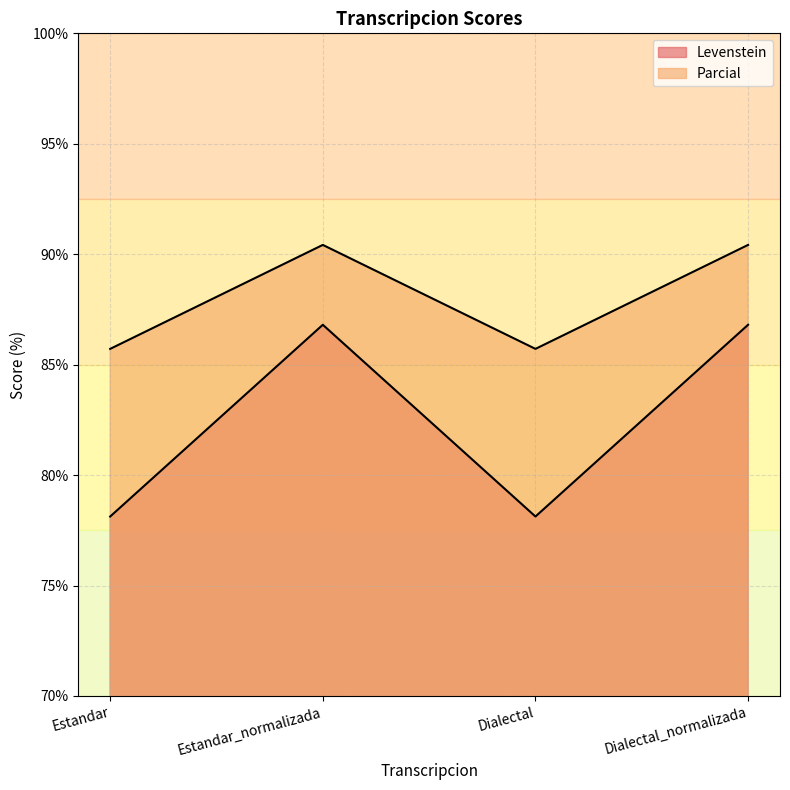

True or false: Parcial and Levenstein cross at least once.

False